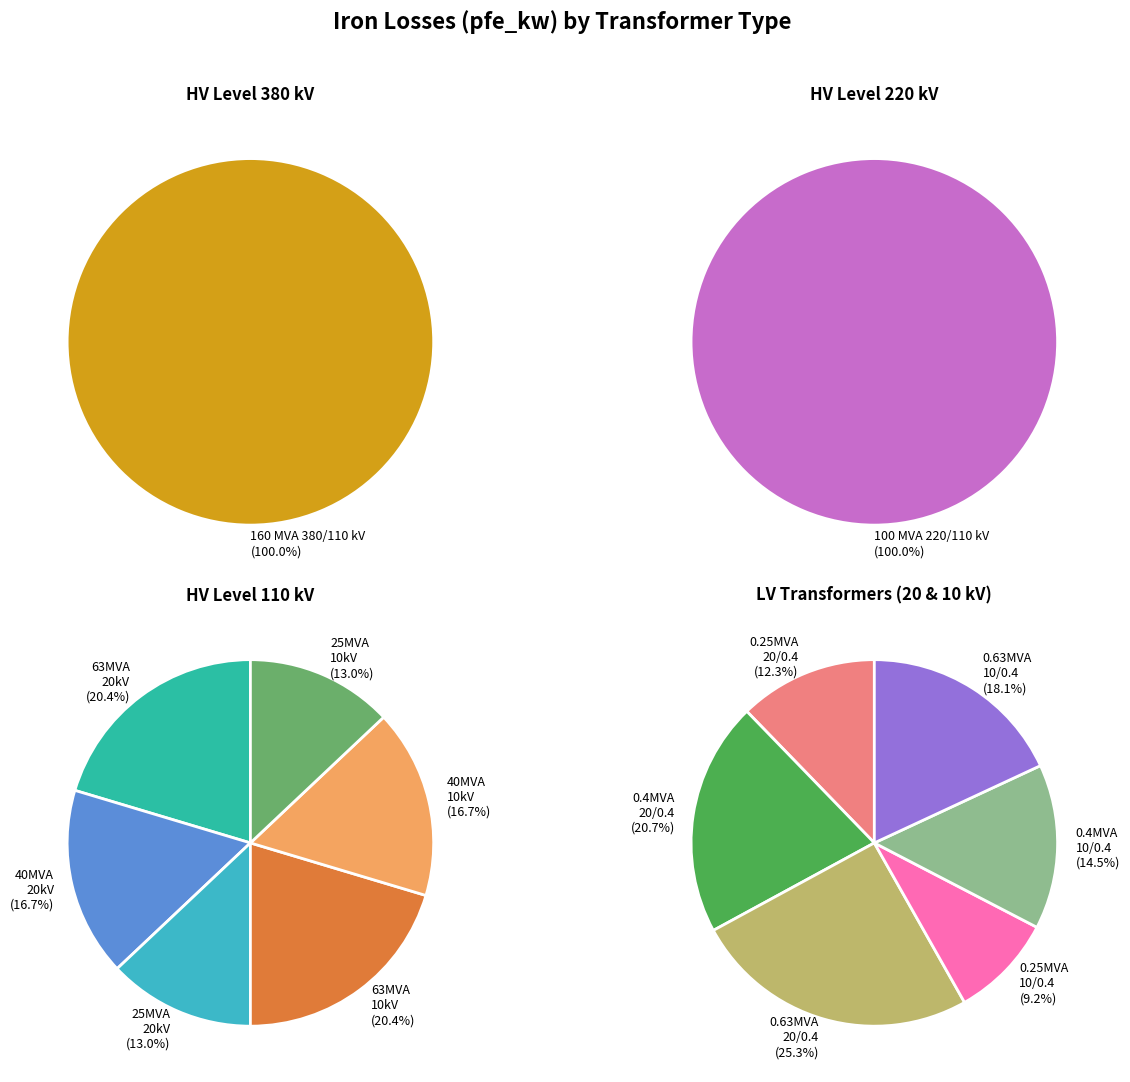

How many segments does this pie chart have?

14